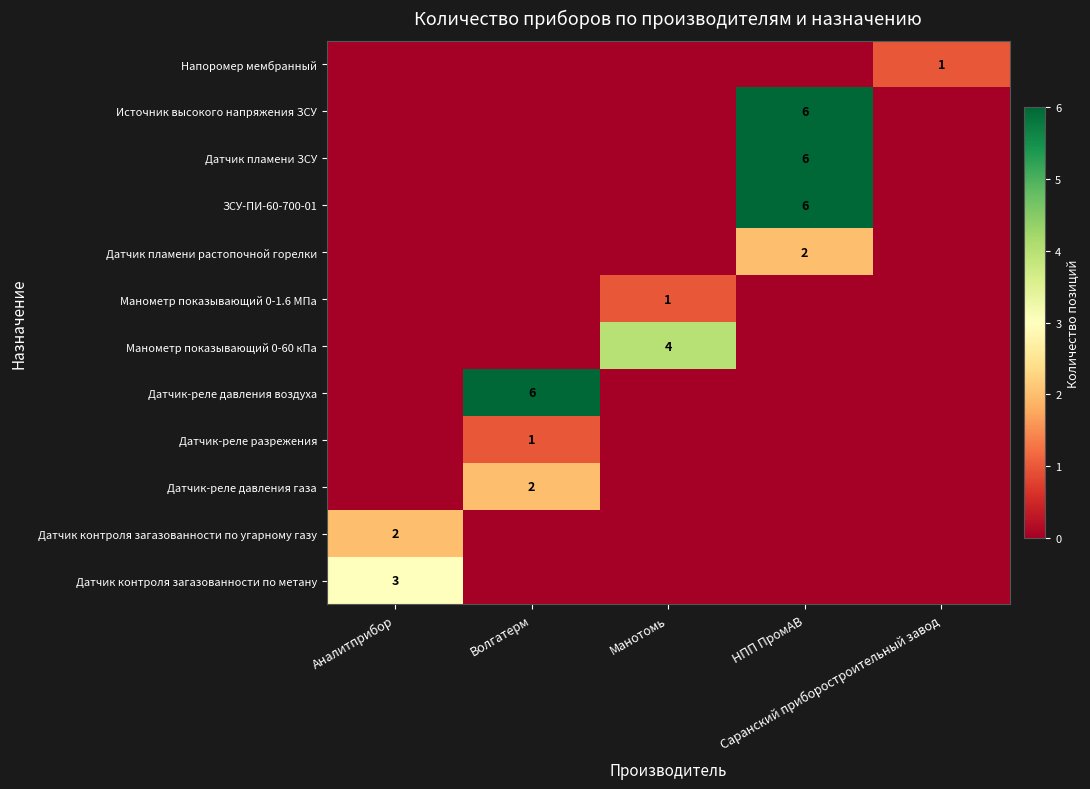

The value of Манометр показывающий 0-60 кПа at Манотомь is 7. True or false?

False